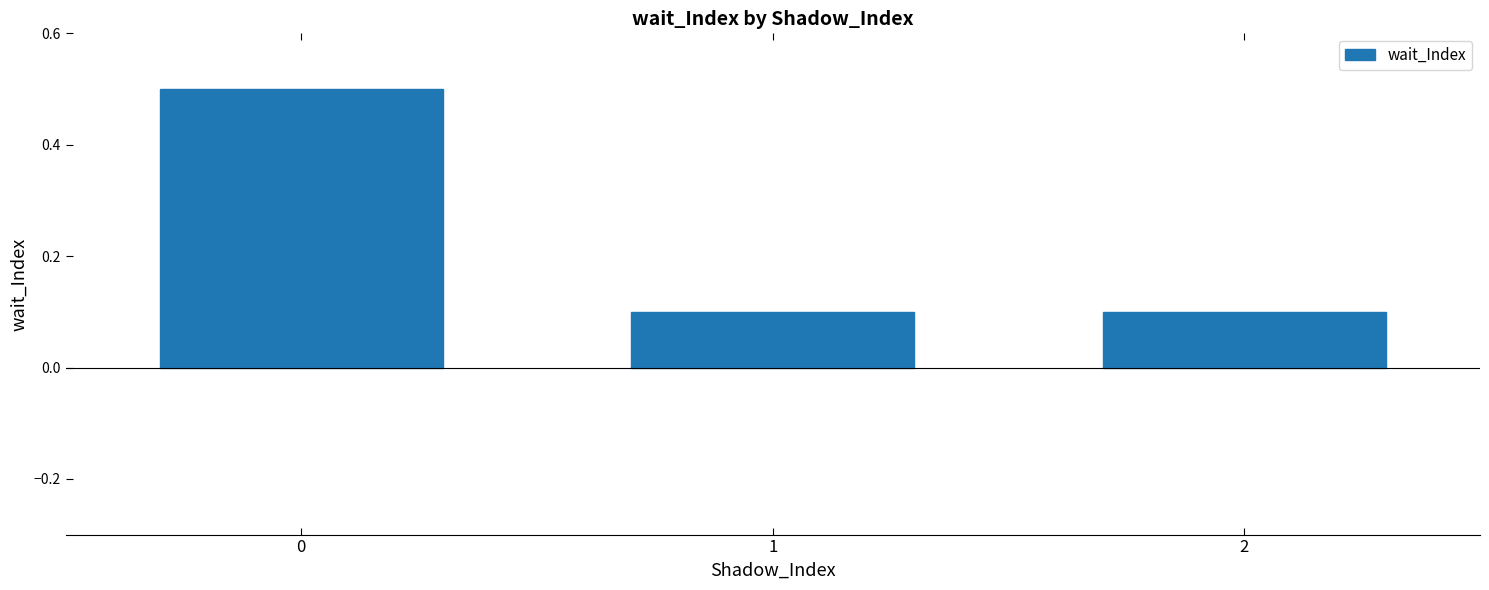

How many values are between 0 and 1?

3